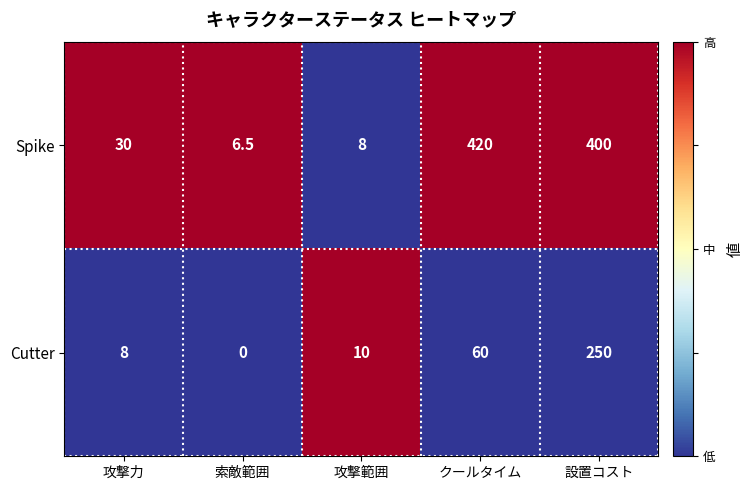

Reading right to left, transcribe all the data shown in this chart.

Spike: 400.0	420.0	8.0	6.5	30.0
Cutter: 250.0	60.0	10.0	0.0	8.0